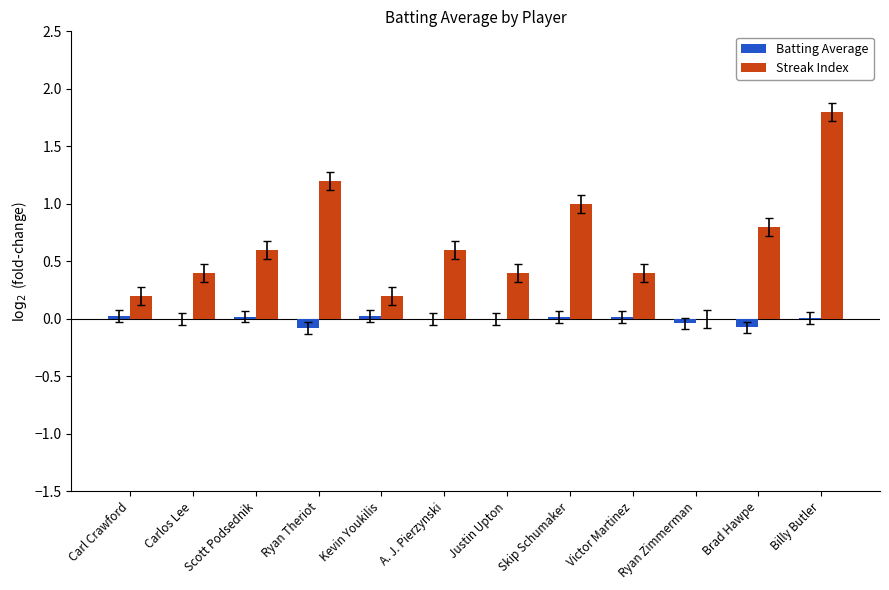

Is the value of Batting Average at Carl Crawford greater than the value of Streak Index at Carl Crawford?

No